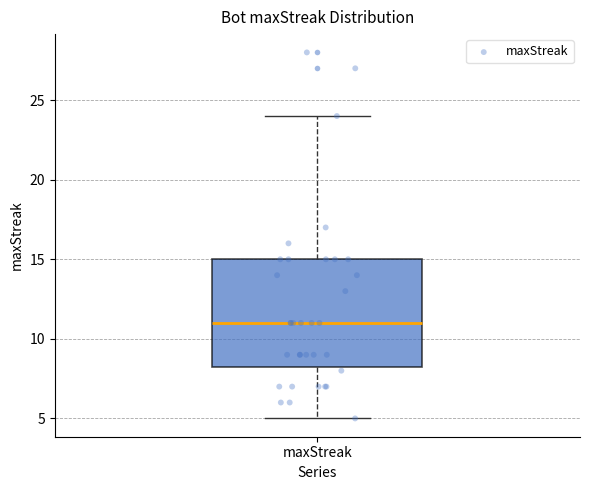

Read this box plot against the y-axis: the position of the median line, the range covered by the box, and the ends of both whiskers. The values are not printed on the chart, so give them approximately, as read against the axis.

median 11.0, box 8.5 to 15.0, whiskers 5.0 to 24.0